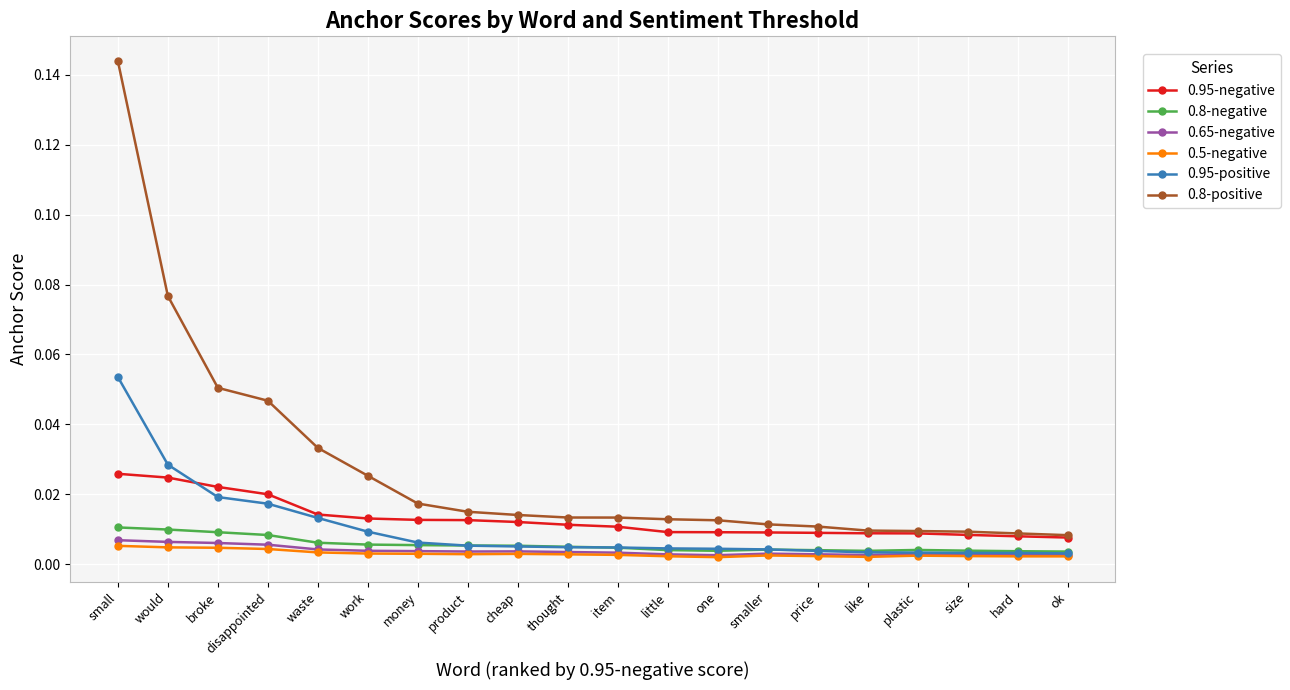

Which series has the widest spread of values?

0.8-positive